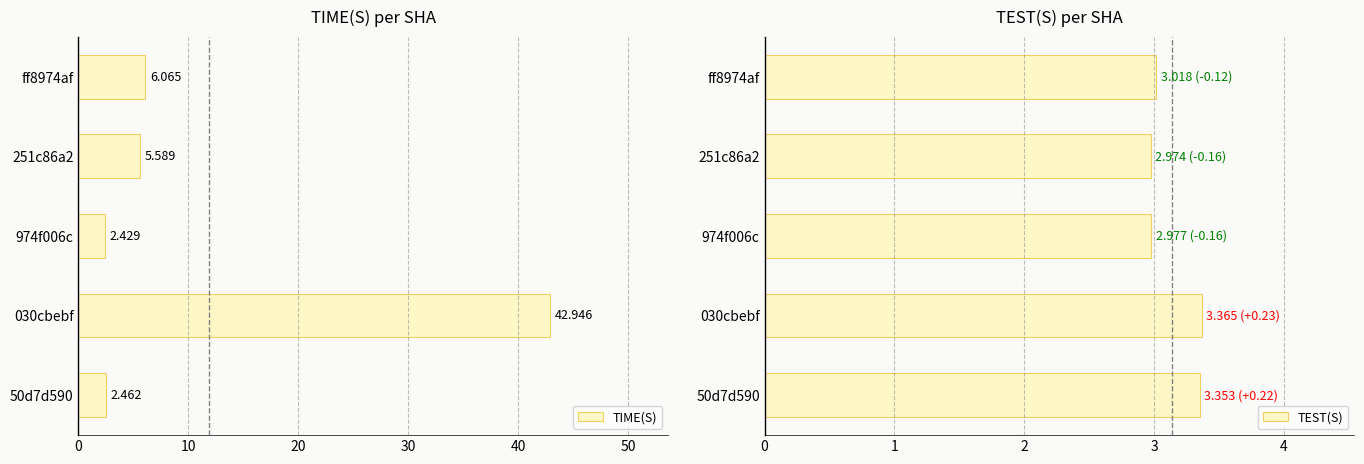

What is the minimum value shown in the chart?

2.4